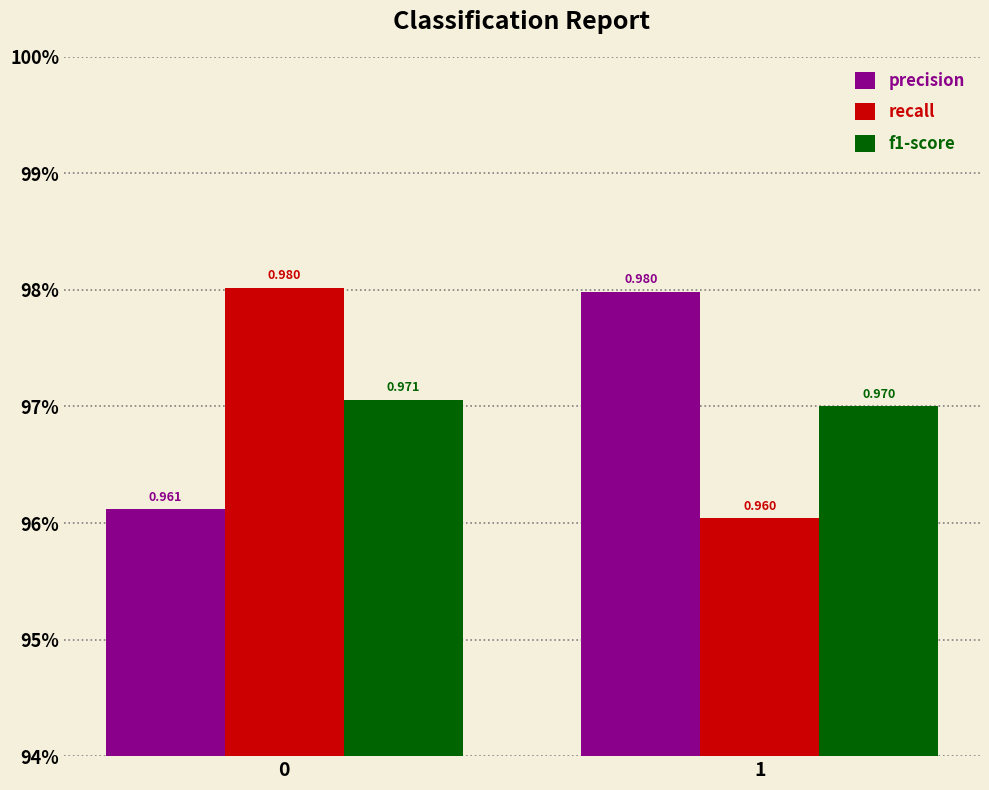

Does the chart contain stacked bars?

No